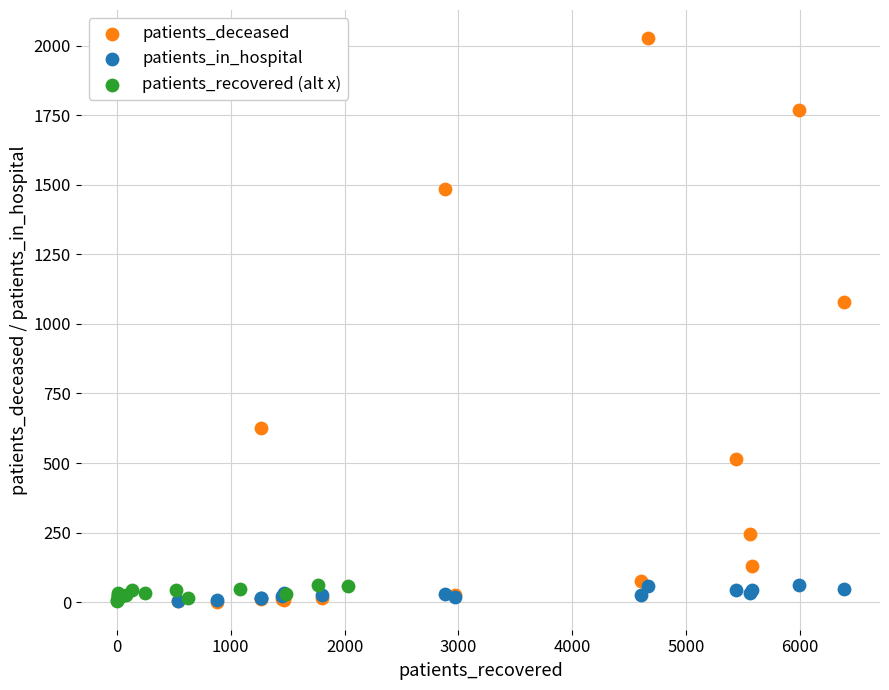

Which series reaches the maximum Y coordinate?

patients_deceased